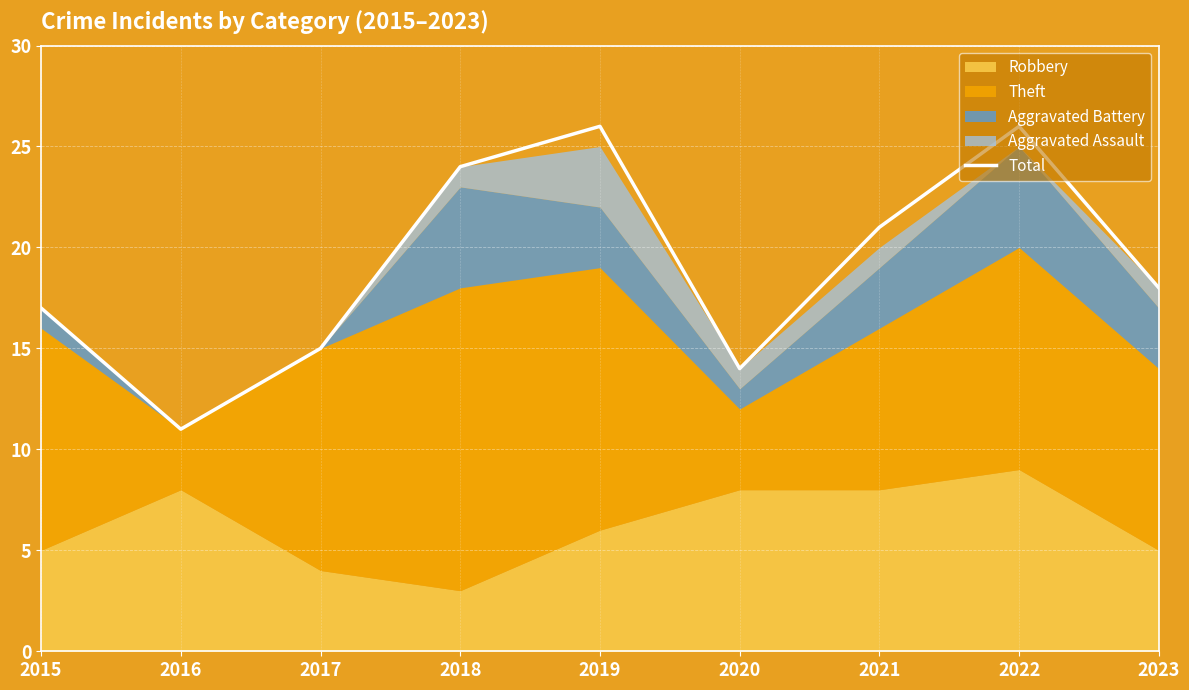

What is the maximum value shown in the chart?

26